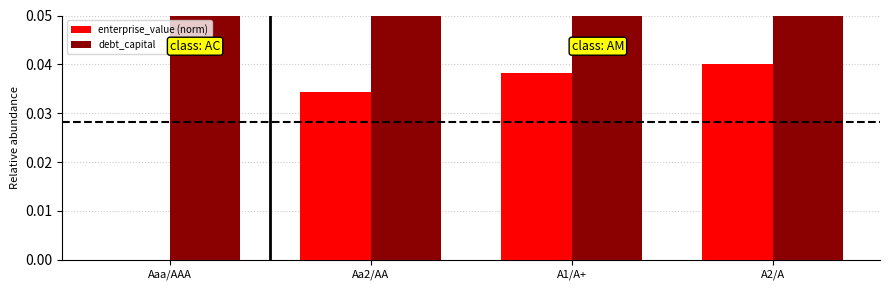

List the labels in order of enterprise_value (norm) value, smallest first.

Aaa/AAA, Aa2/AA, A1/A+, A2/A